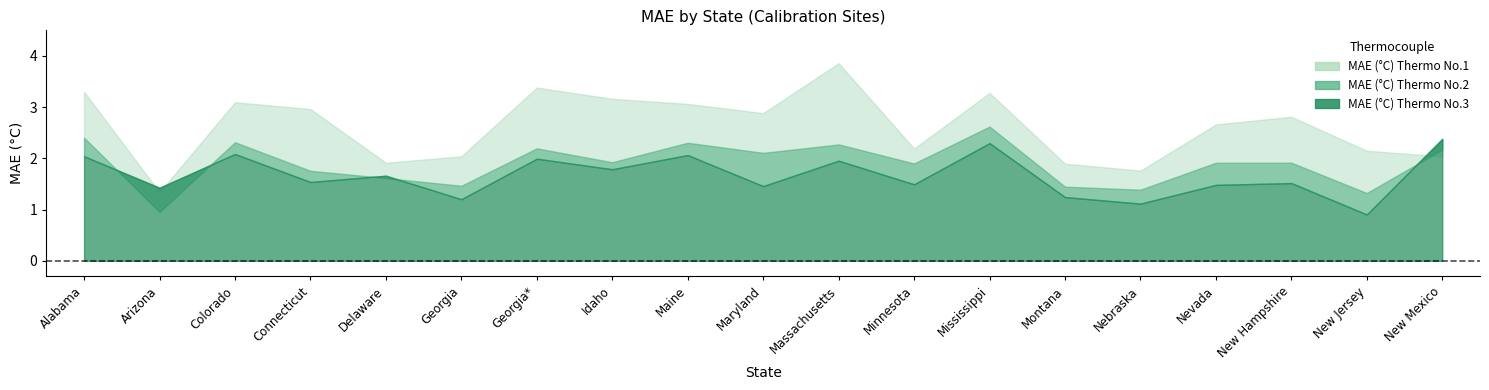

Is it true that MAE (°C) Thermo No.2 equals 1.9 at Nevada?

True